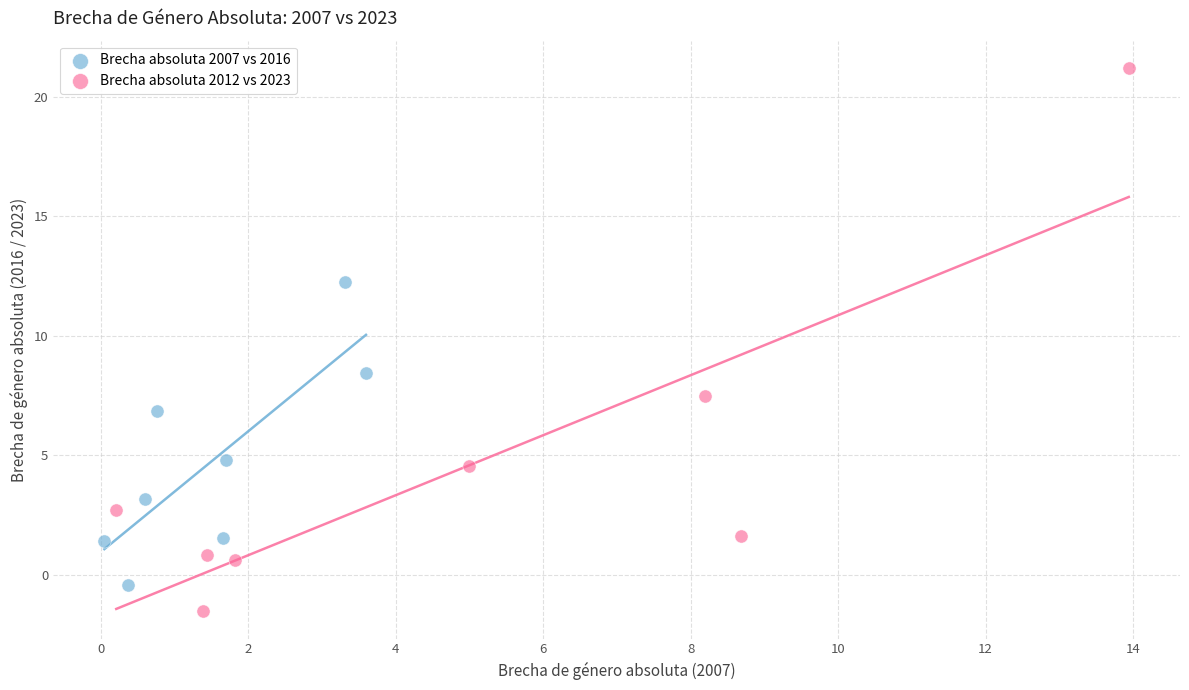

Which series has the widest spread of Y values?

Brecha absoluta 2012 vs 2023